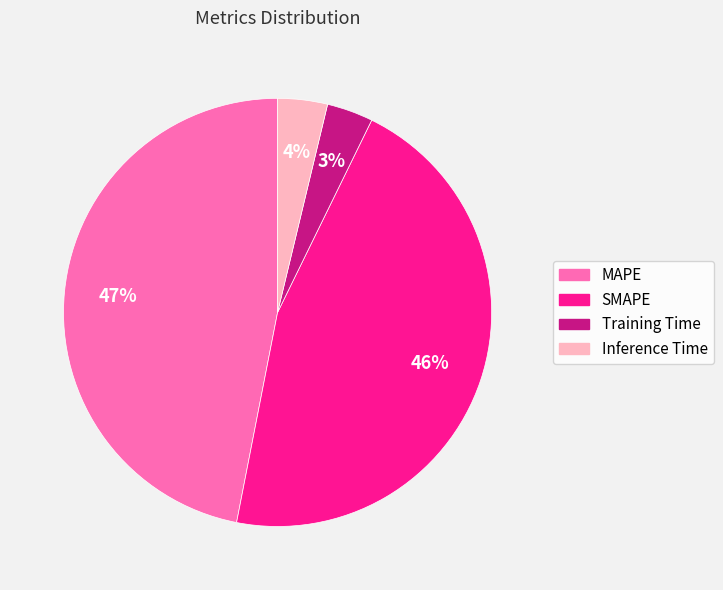

Which slice is the largest?

MAPE